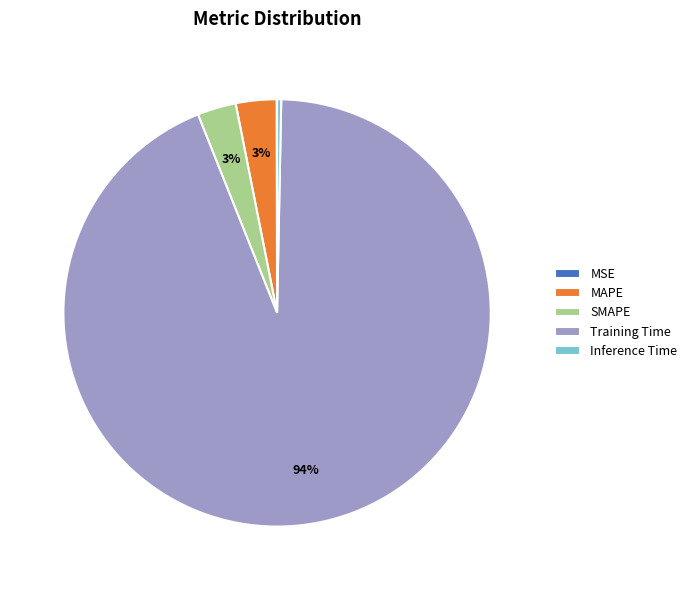

The Inference Time slice represents 14% of the pie. True or false?

False